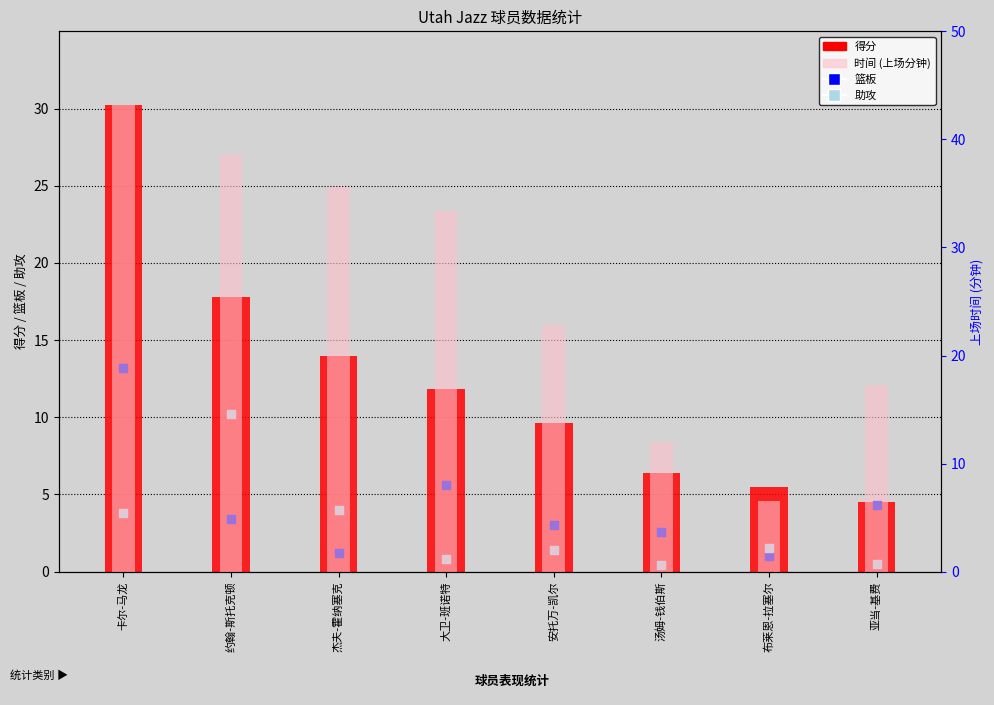

At which category is the sum across all series the highest?

卡尔-马龙